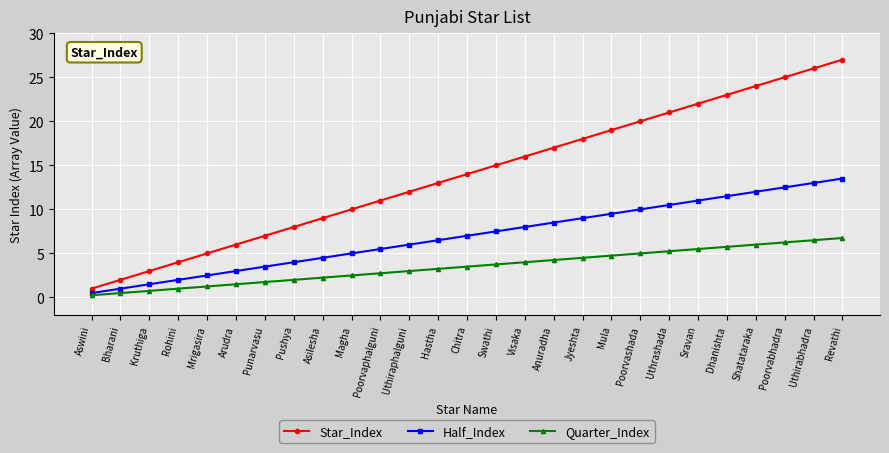

List the series in order of their peak value, lowest first.

Quarter_Index, Half_Index, Star_Index